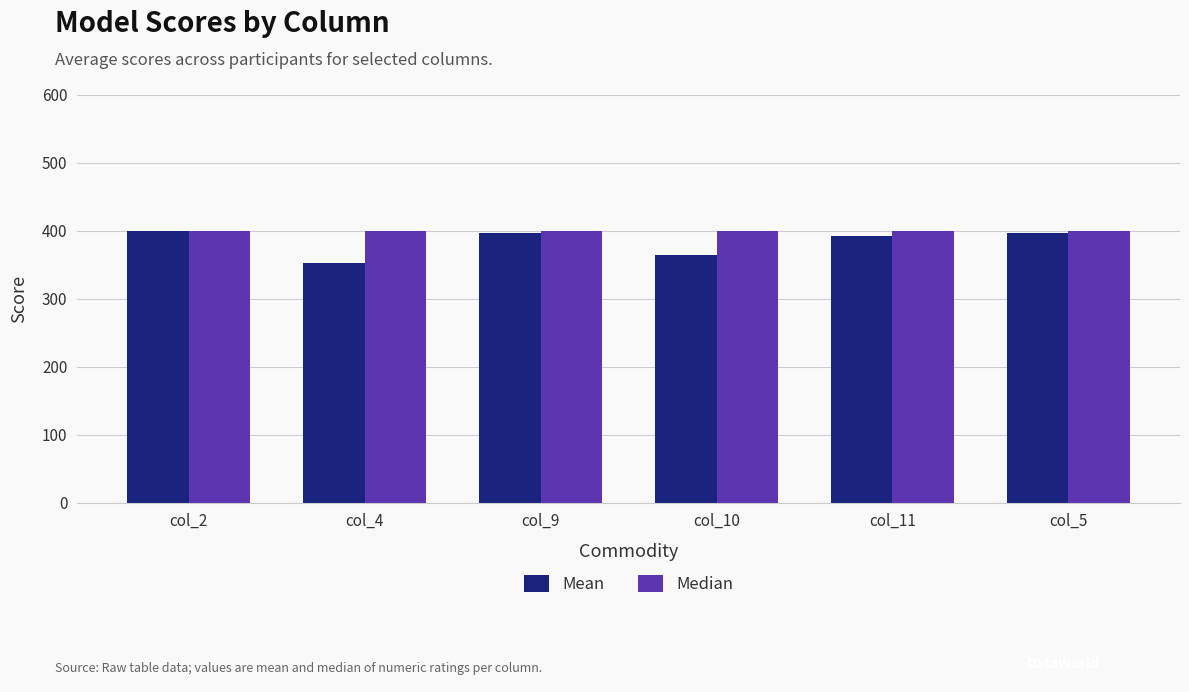

Which category has the lowest value in the Mean series?

col_4